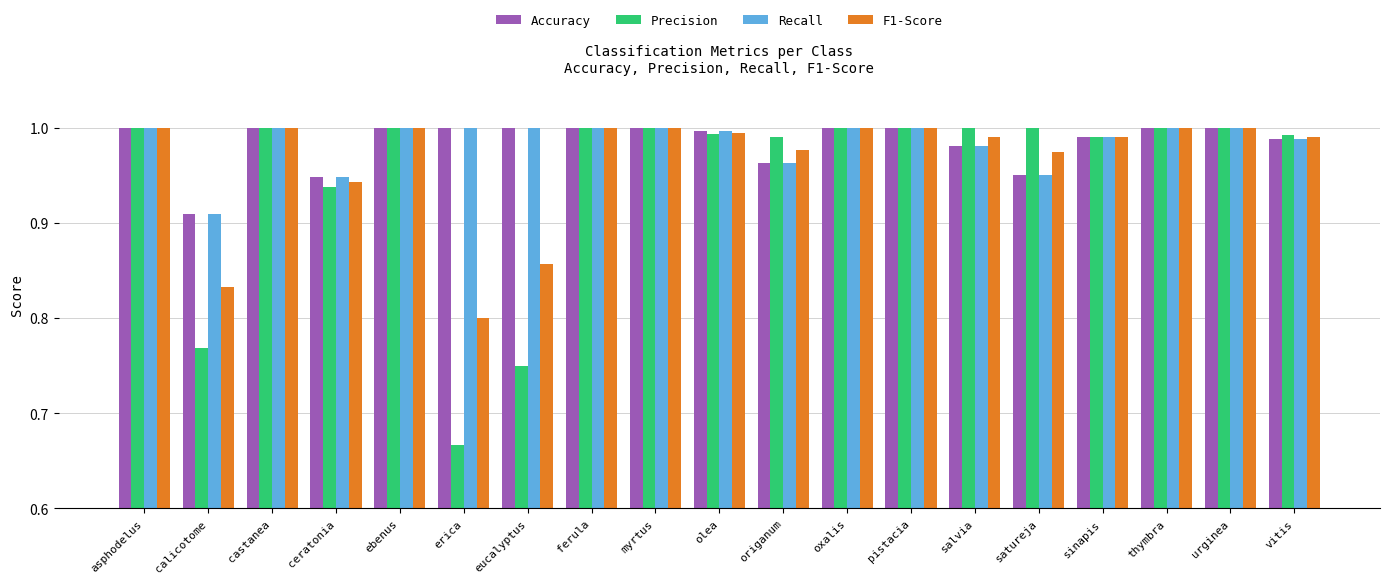

Which series has the widest spread of values?

Precision